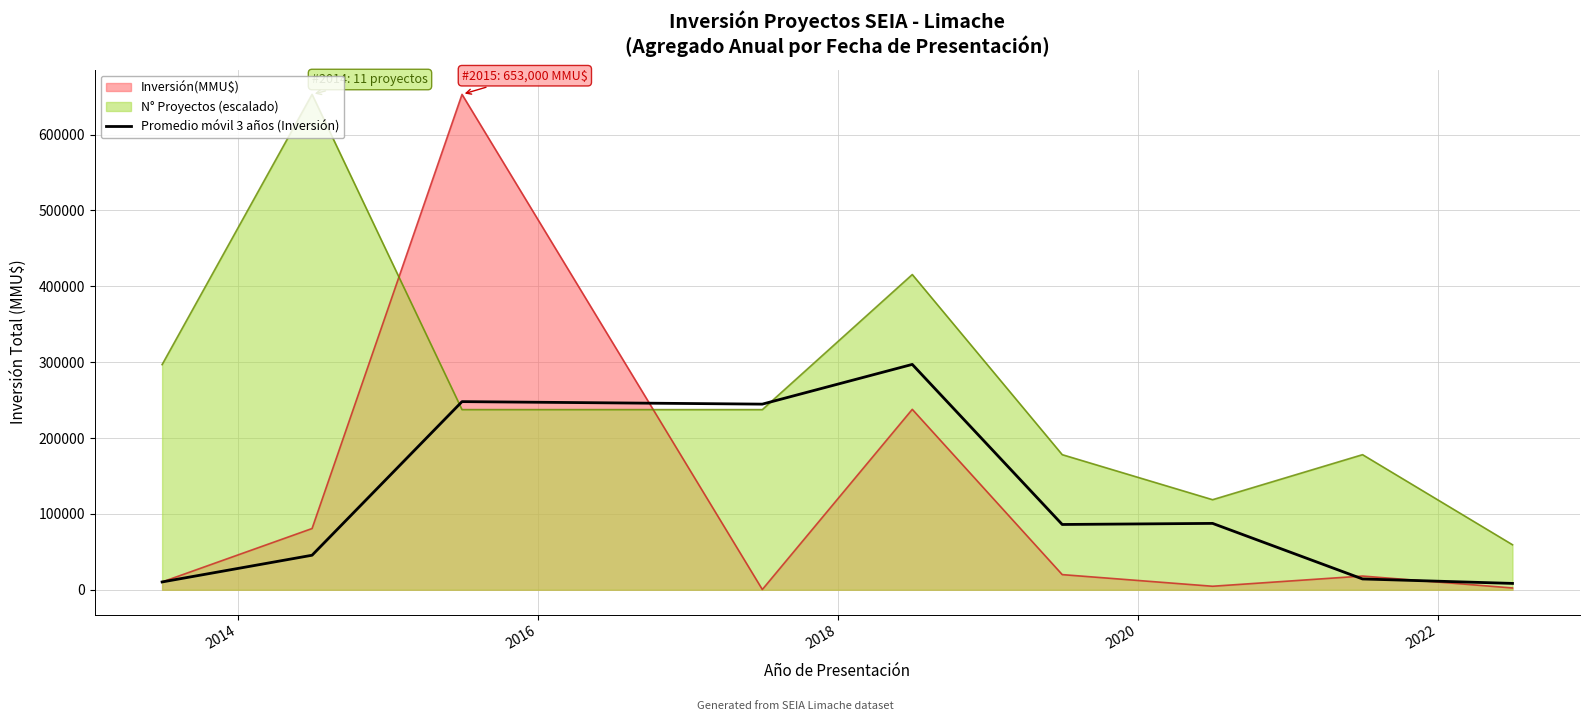

Which series has the largest total across all categories?

N° Proyectos (escalado)